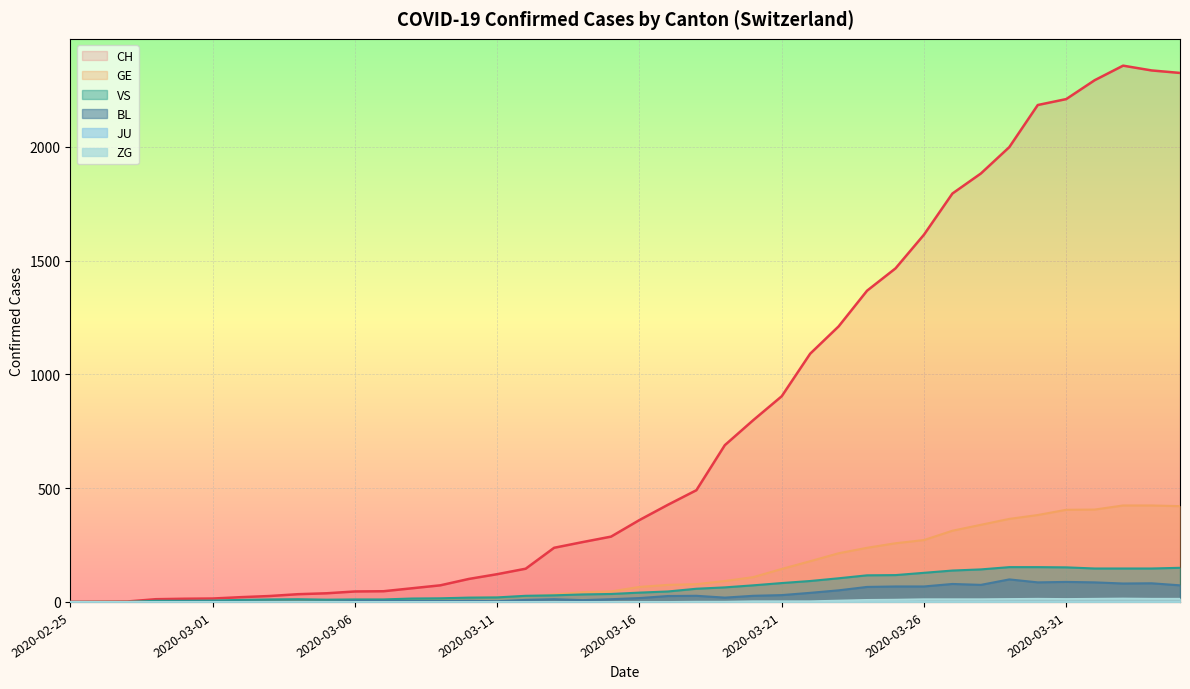

At which label does BL first exceed 17?

2020-03-17